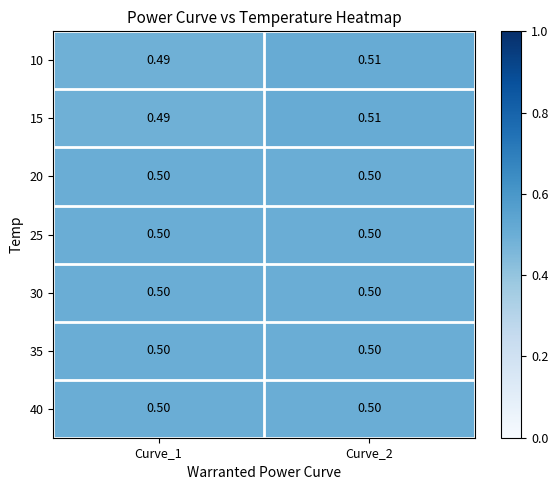

Is the value of 35 at Curve_2 greater than the value of 10 at Curve_2?

No